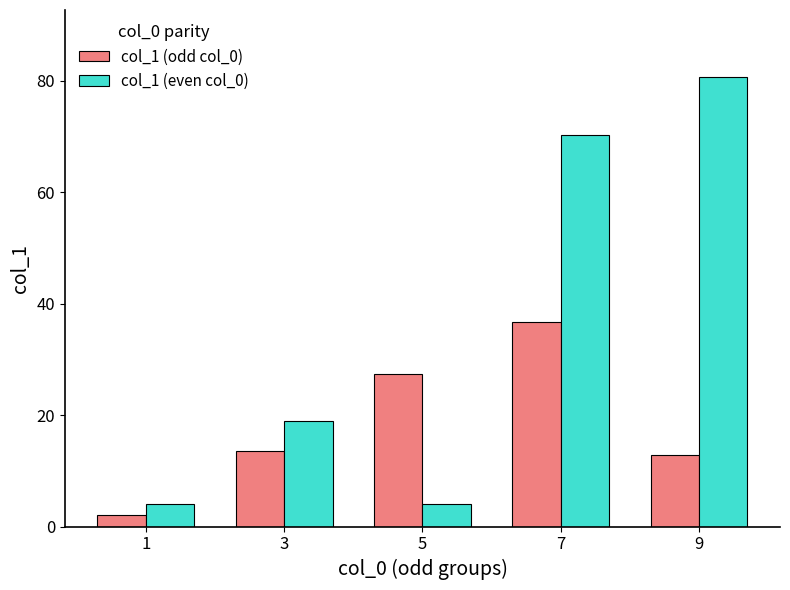

Reading left to right, list all the values displayed in this chart.

col_1 (odd col_0): 2.1	13.5	27.3	36.7	12.9
col_1 (even col_0): 4.1	19.0	4.1	70.3	80.6